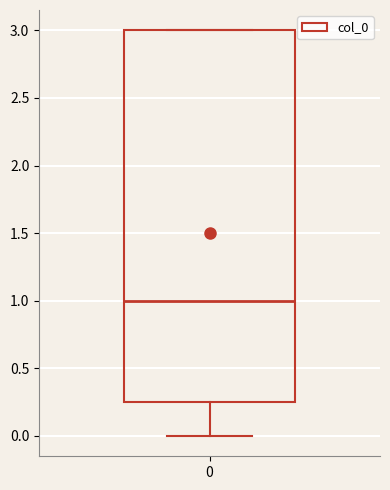

Transcribe this box plot: give where the median line is, the range the box spans, and where the two whiskers end, as read against the y-axis. The values are not printed on the chart, so give them approximately, as read against the axis.

median 1.00, box 0.25 to 3.00, whiskers 0.00 to 3.00